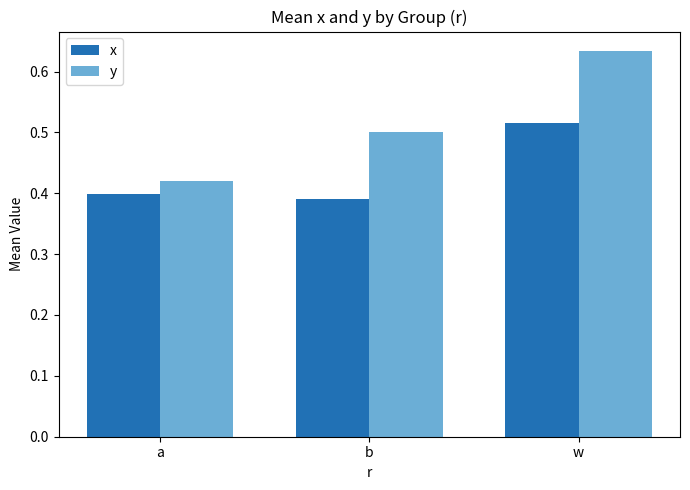

Which label corresponds to the largest value in the chart?

w